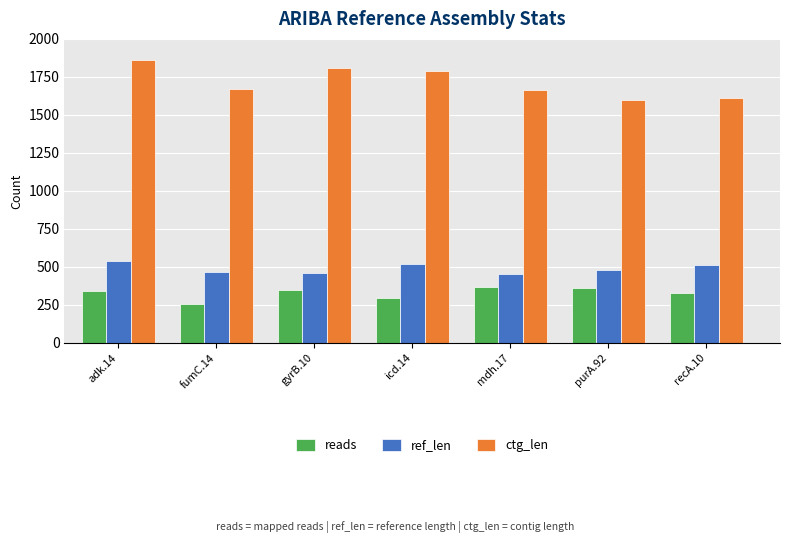

Between adk.14 and purA.92, which series saw the biggest shift?

ctg_len